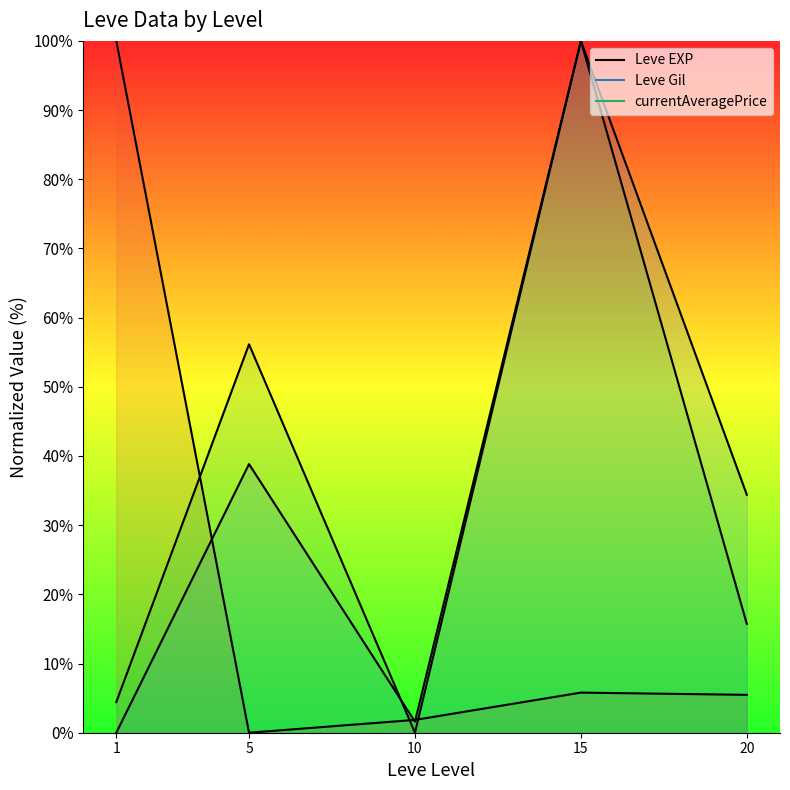

How many lines are shown in the chart?

3